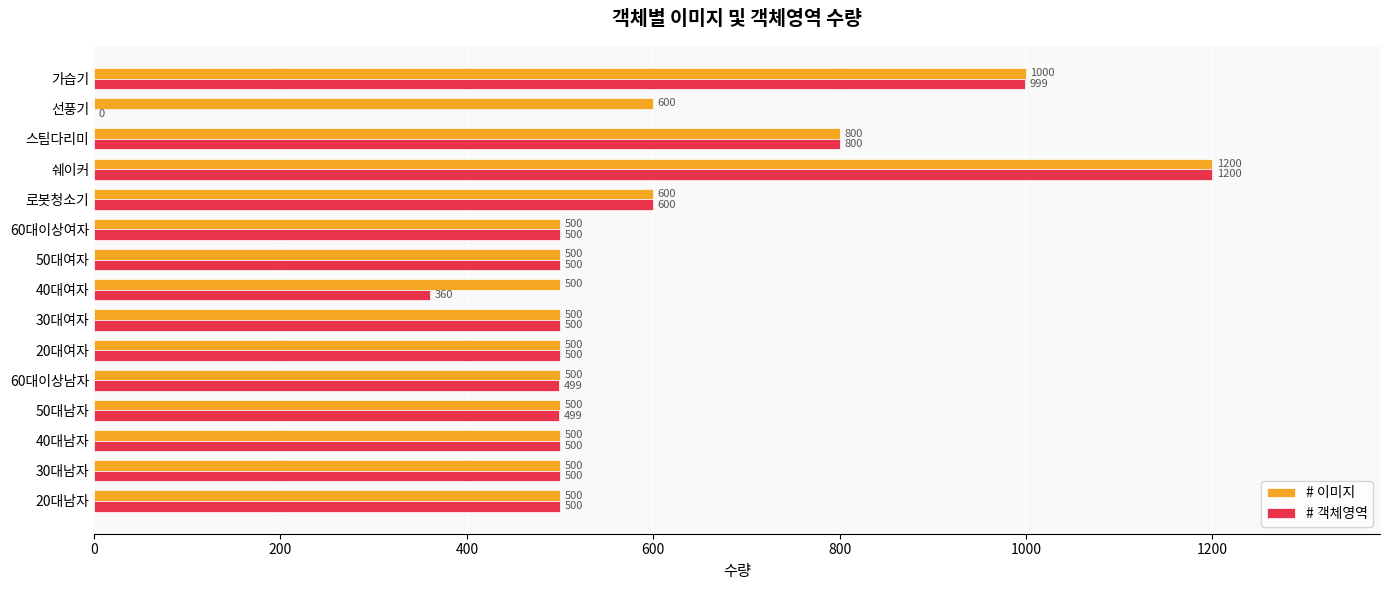

Is the value of # 객체영역 at 40대남자 greater than the value of # 이미지 at 선풍기?

No